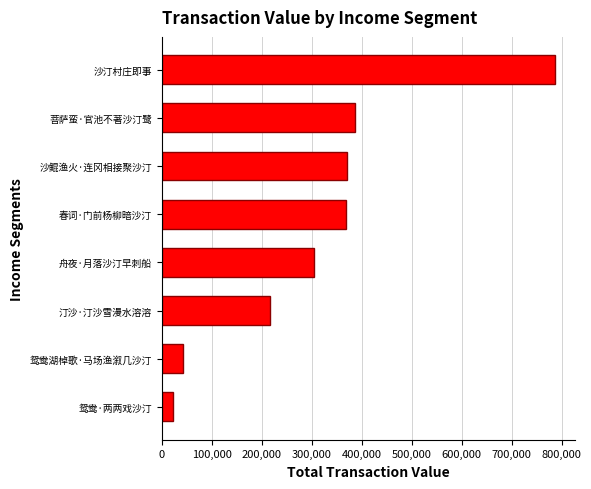

What is the difference between the values at 菩萨蛮·官池不著沙汀鹭 and 舟夜·月落沙汀早刺船?

82310